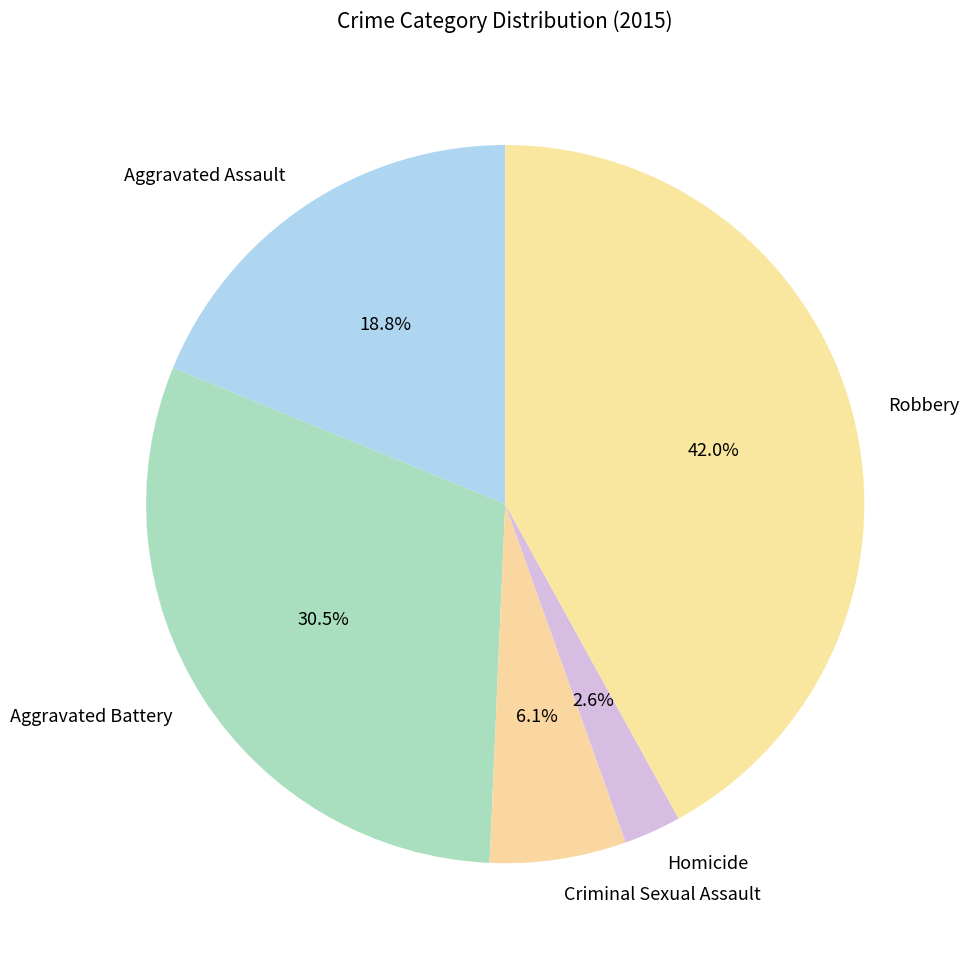

What percentage do Robbery and Aggravated Assault together represent?

60.8%